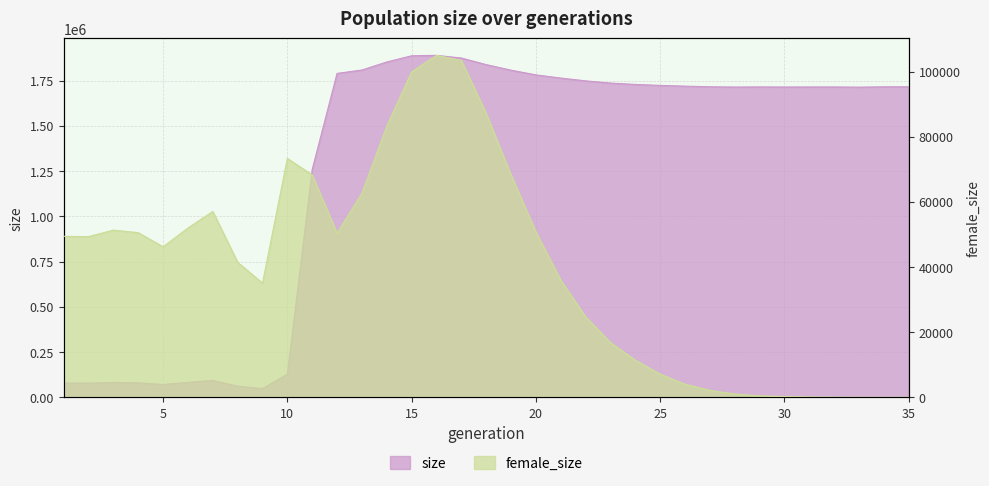

Where is the first local minimum for size?

2